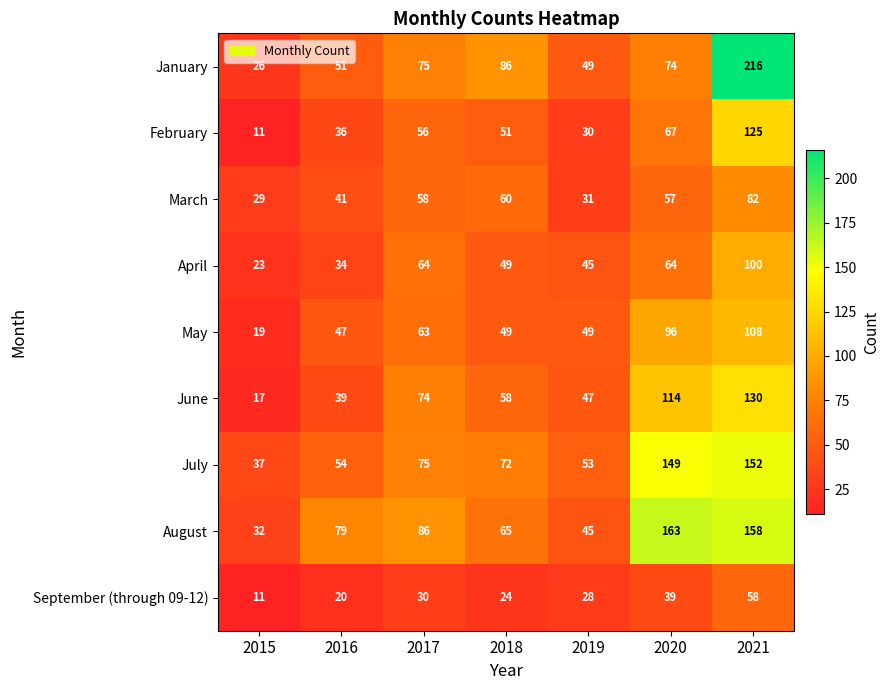

At which label does August reach its peak?

2020